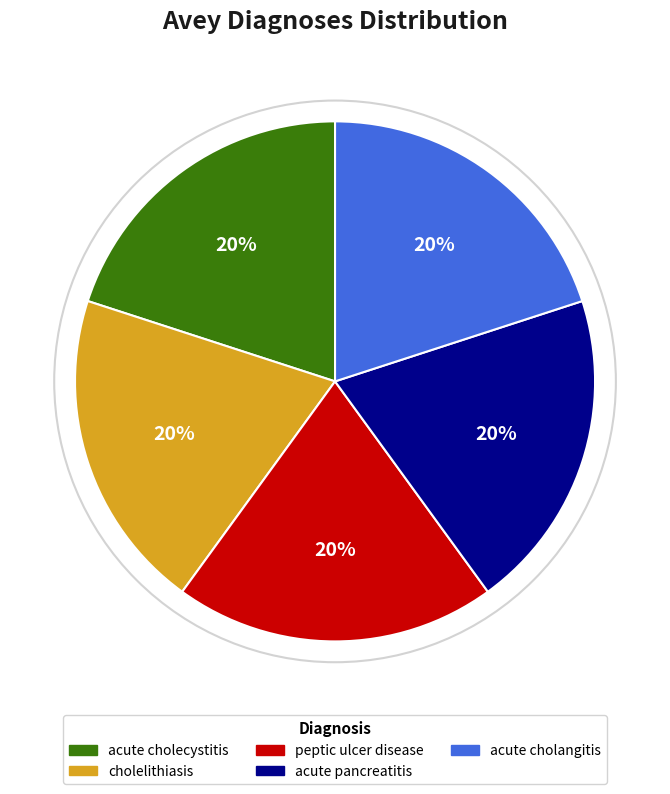

To the nearest percent, what portion does cholelithiasis represent?

20%